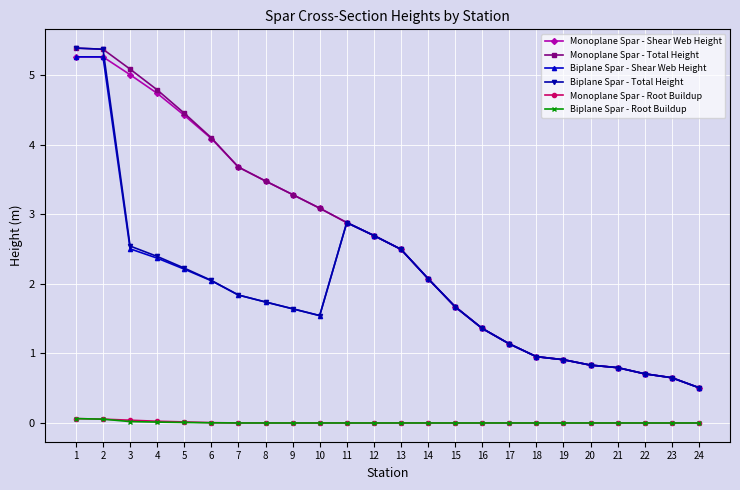

The Biplane Spar - Total Height series shows 4.4 at 13. True or false?

False